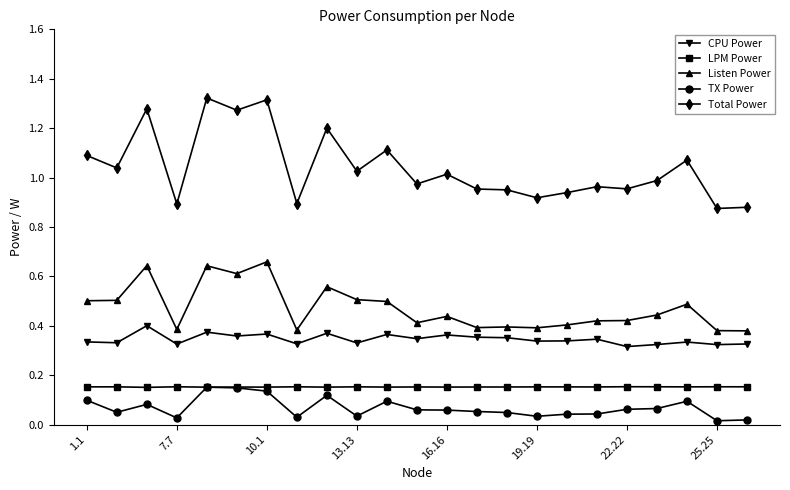

Which series has the largest range (max minus min)?

Total Power